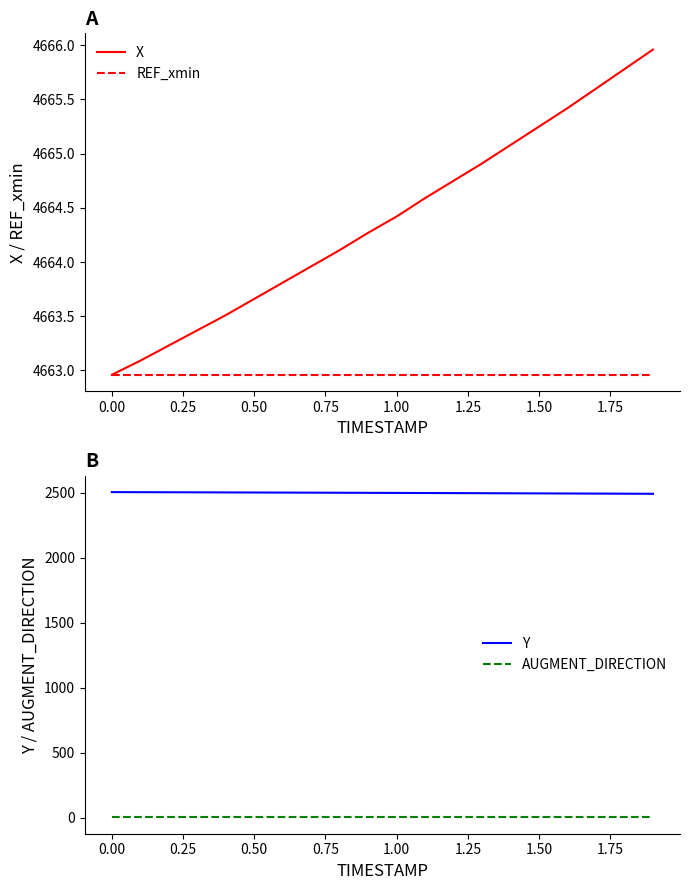

True or false: REF_xmin and AUGMENT_DIRECTION cross at least once.

False